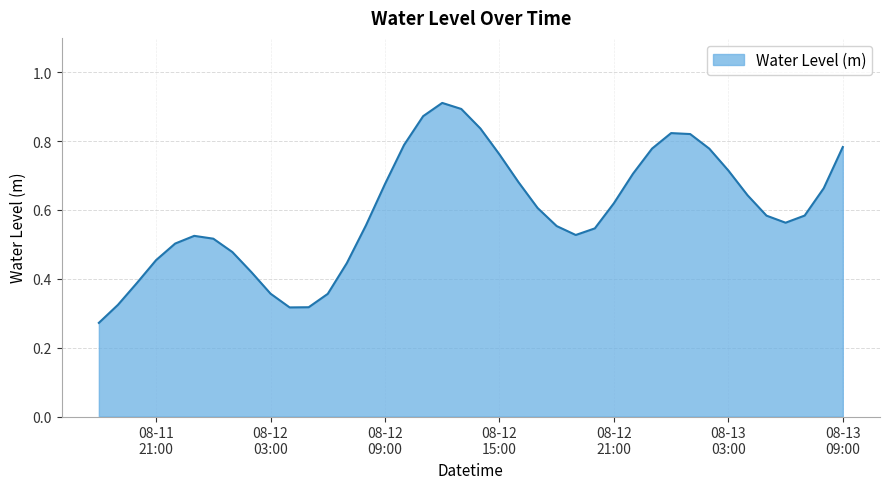

How many lines are shown in the chart?

1